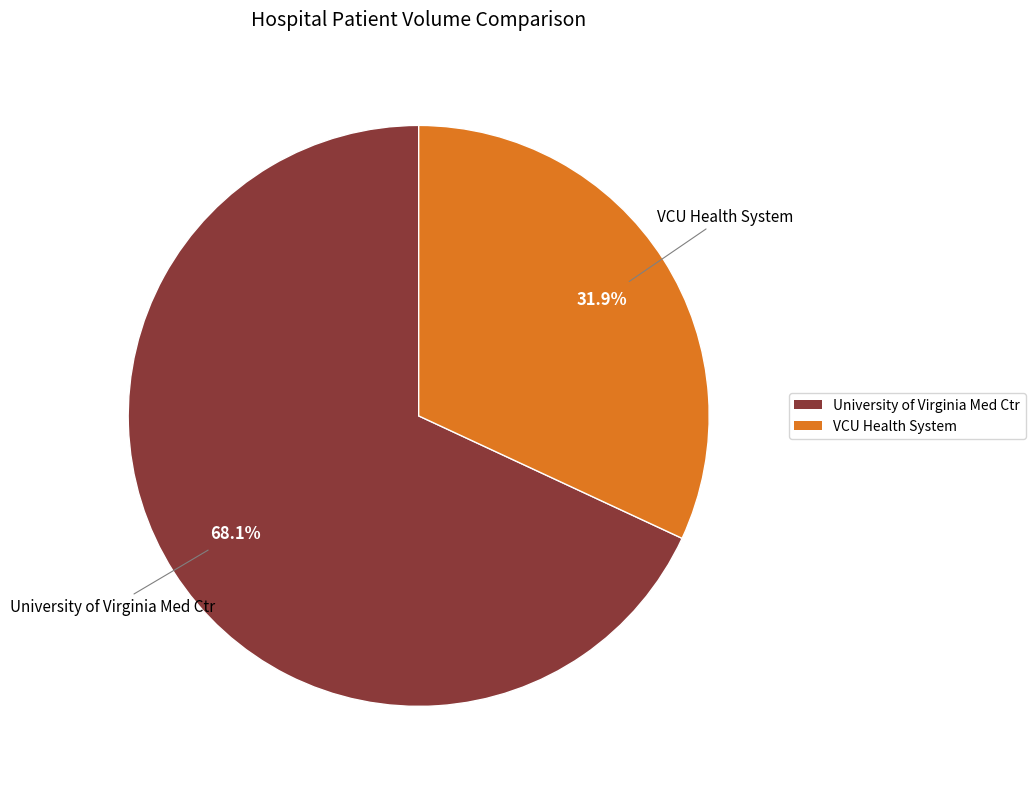

Count the number of slices in the pie.

2